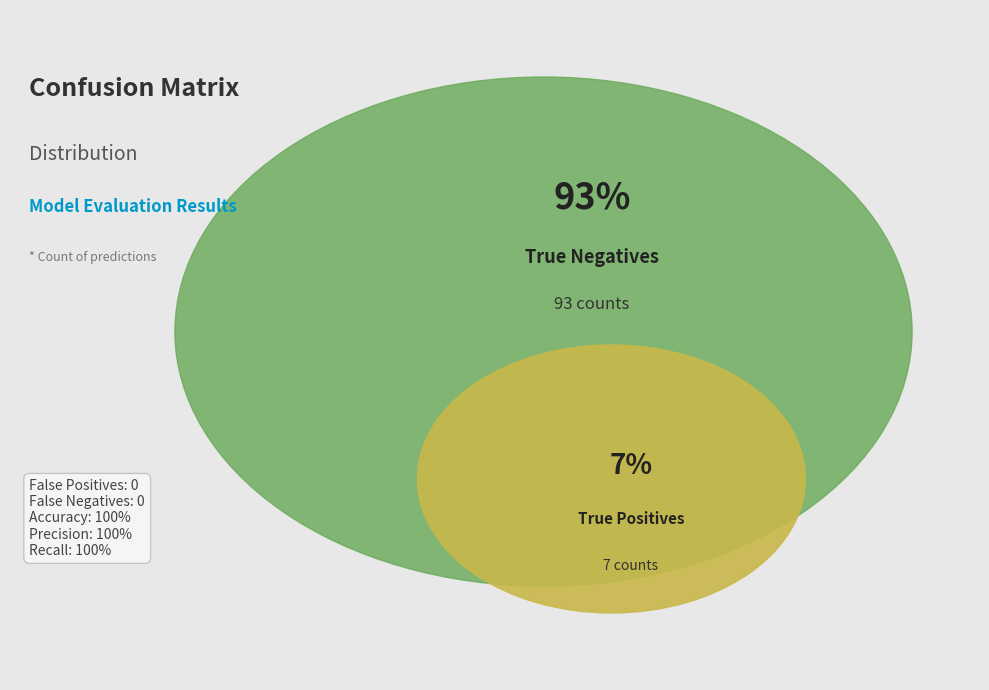

What is the change in value from True Positives to True Negatives?

+86